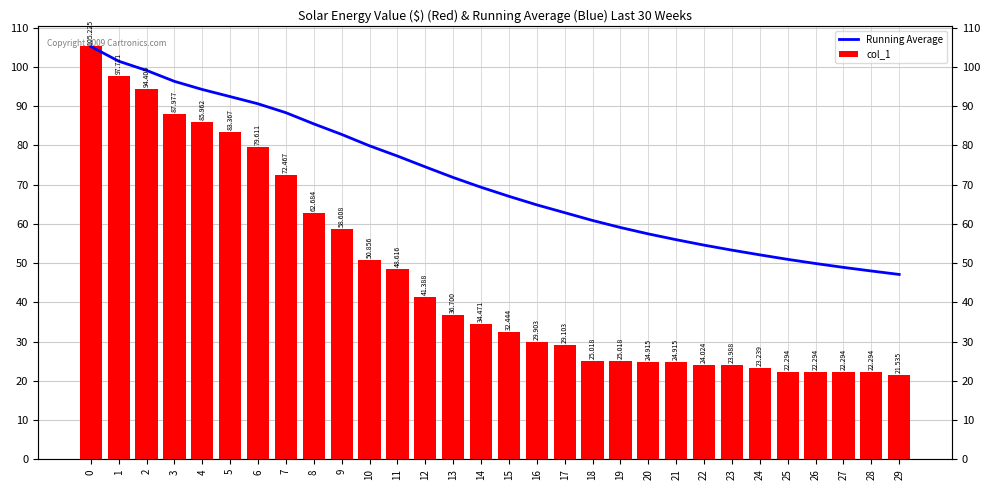

How many values in the Running Average series are below 69?

15